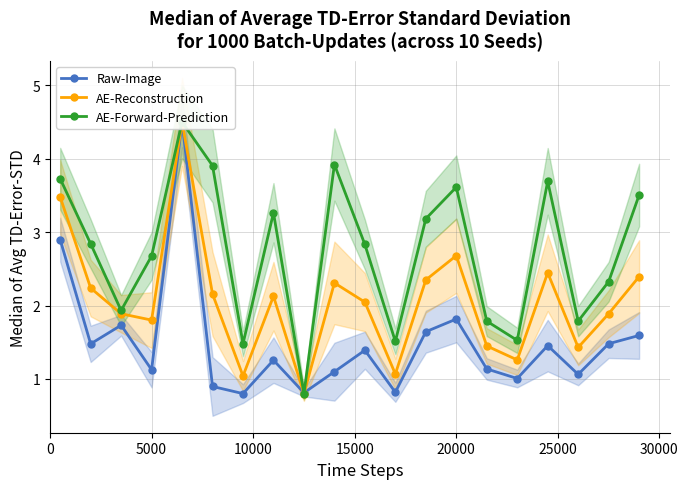

Is the value of AE-Reconstruction at 9 greater than the value of AE-Forward-Prediction at 15000?

No